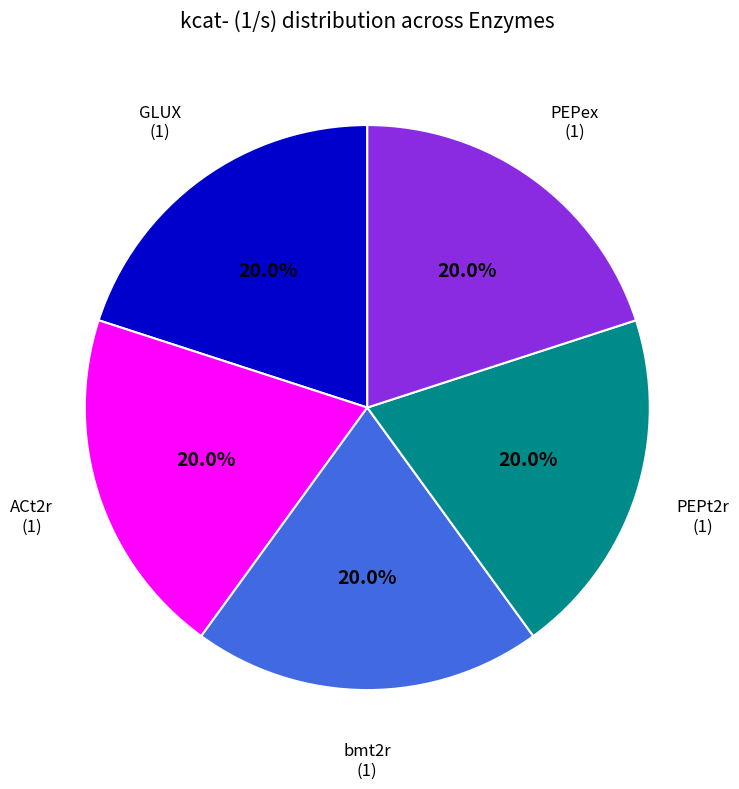

Count the number of slices in the pie.

5